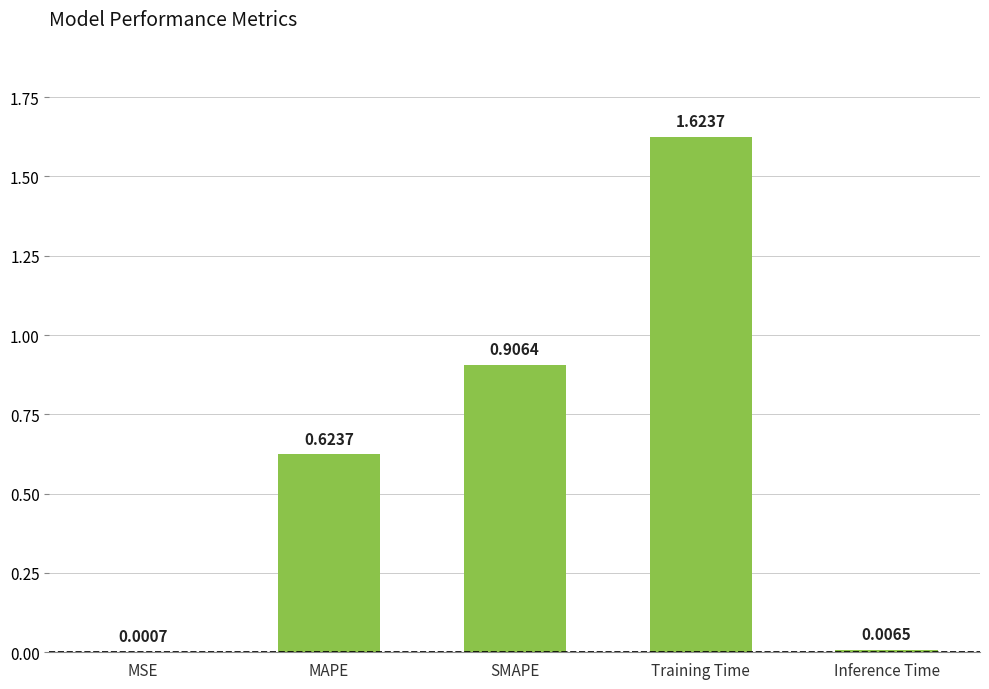

What is the sum of all values?

3.2